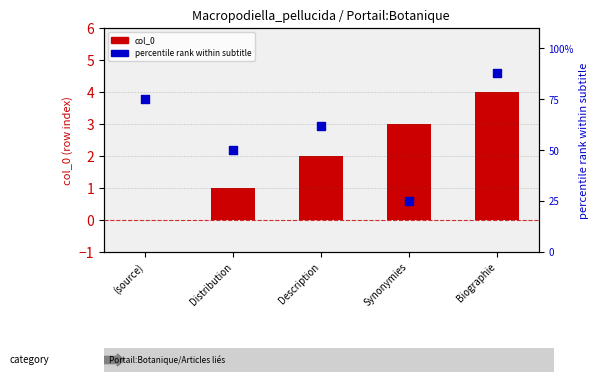

At which category is the sum across all series the highest?

Biographie